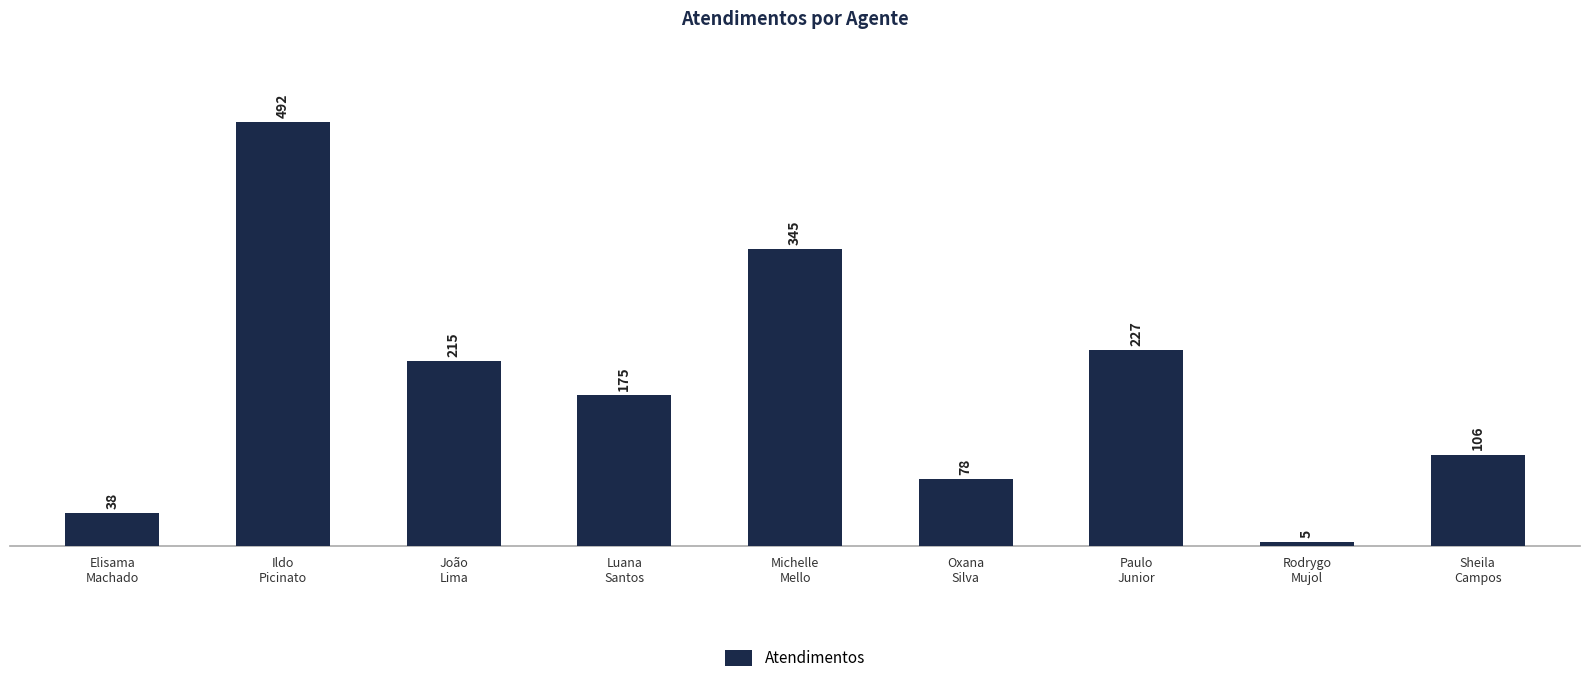

What is the smallest value displayed?

5